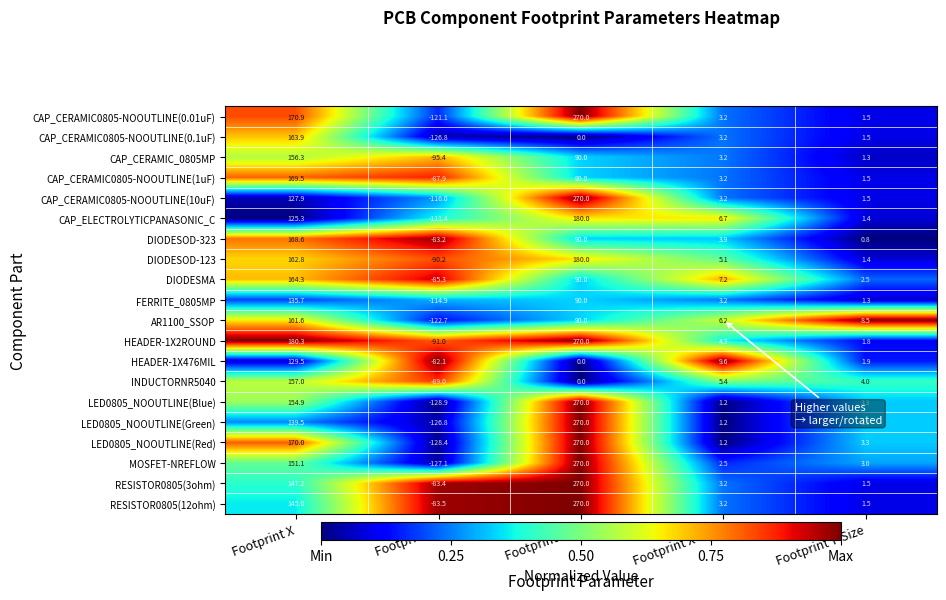

At which label is LED0805_NOOUTLINE(Red) closest to 70?

Footprint Y-Size